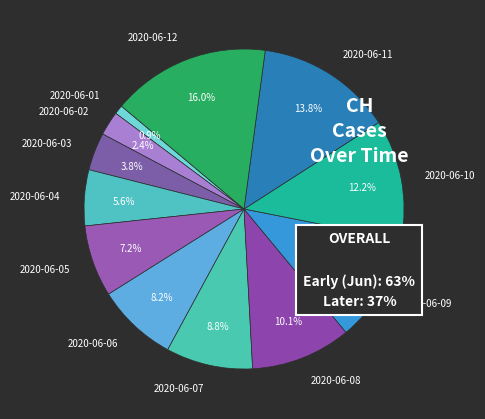

To the nearest percent, what is the difference between the 2020-06-11 and 2020-06-03 slice percentages?

10%